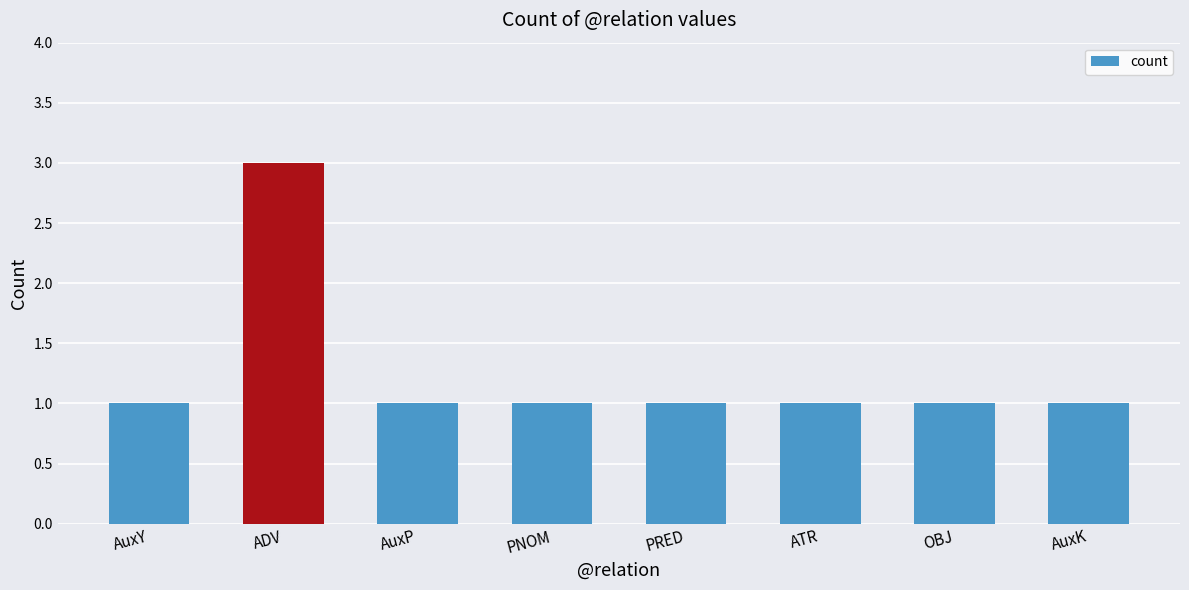

Is it true that the value at AuxP is 2?

False